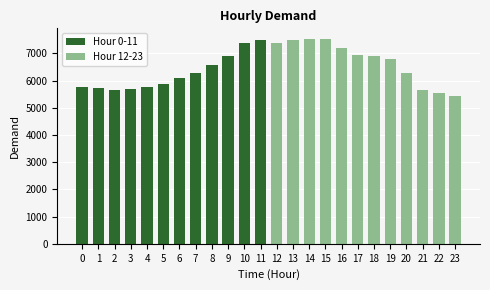

Which series has the largest total across all categories?

Hour 12-23